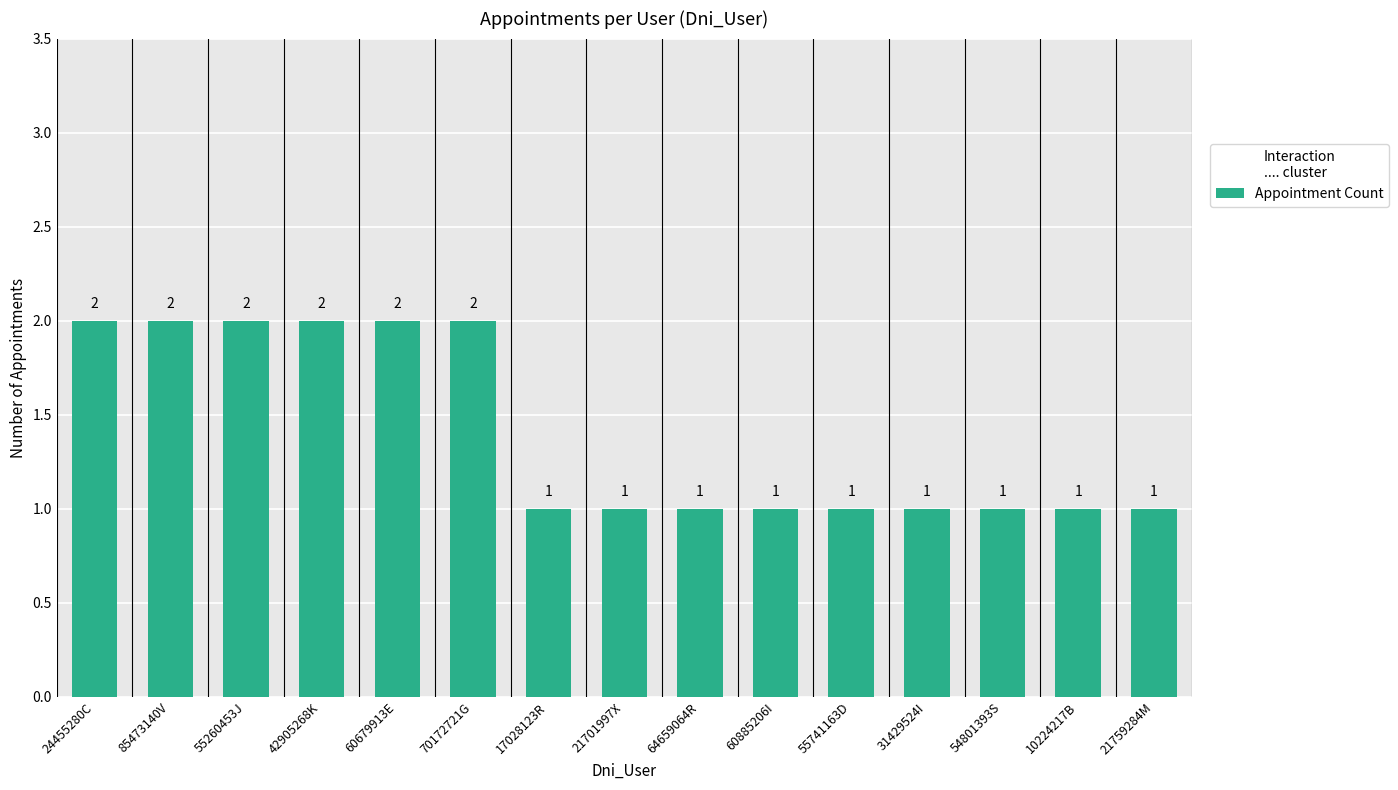

Is it true that the value at 55260453J is 1?

False